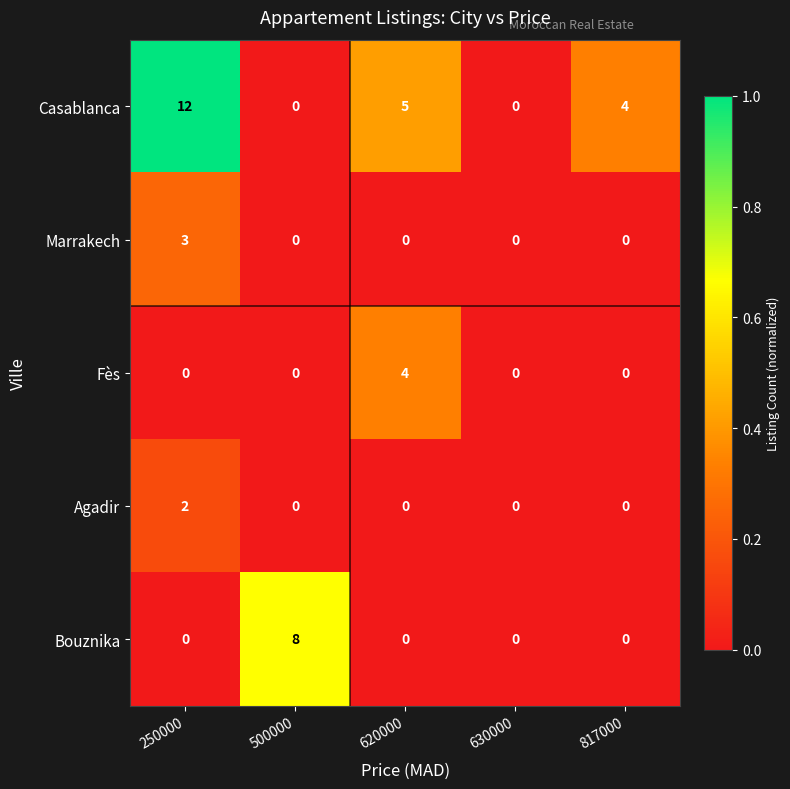

The Bouznika series shows 0 at 250000. True or false?

True